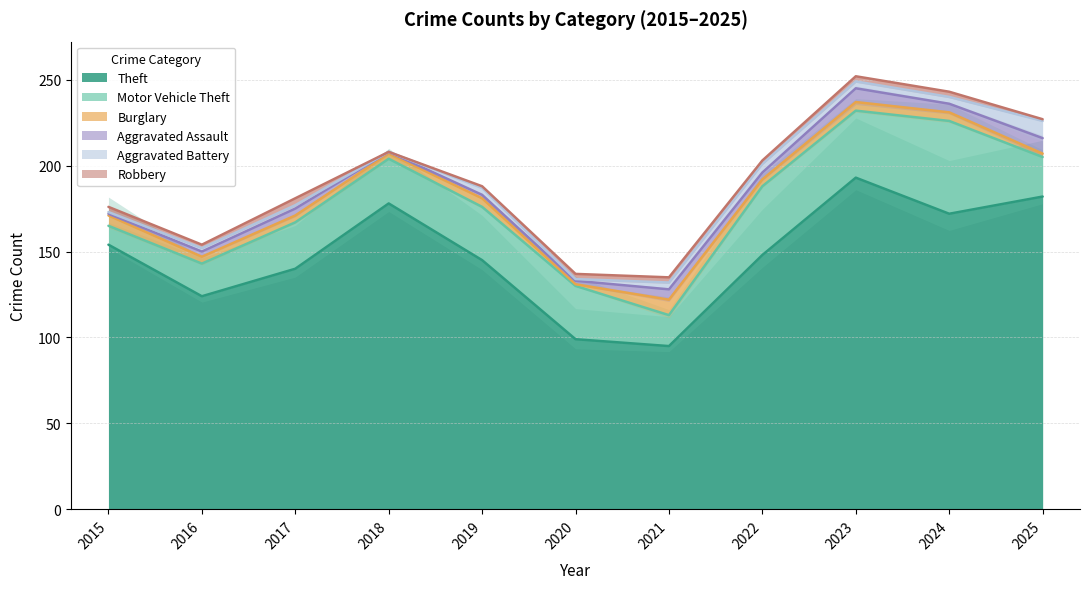

Rank the series by their maximum value, from highest to lowest.

Theft, Motor Vehicle Theft, Aggravated Battery, Burglary, Aggravated Assault, Robbery